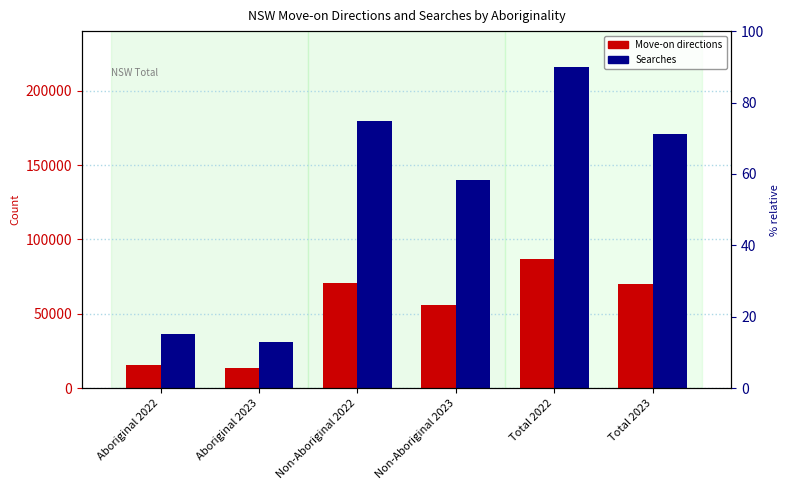

At how many categories does at least one series exceed 96916?

4